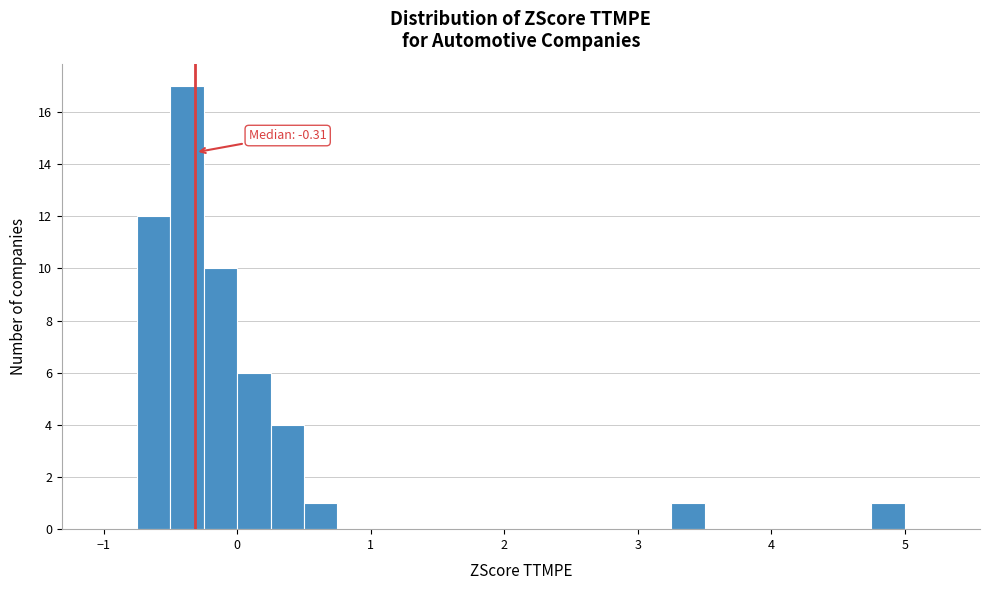

Around what value on the x-axis is the tallest bar? Give the approximate position of its centre, as read against the axis.

-0.4